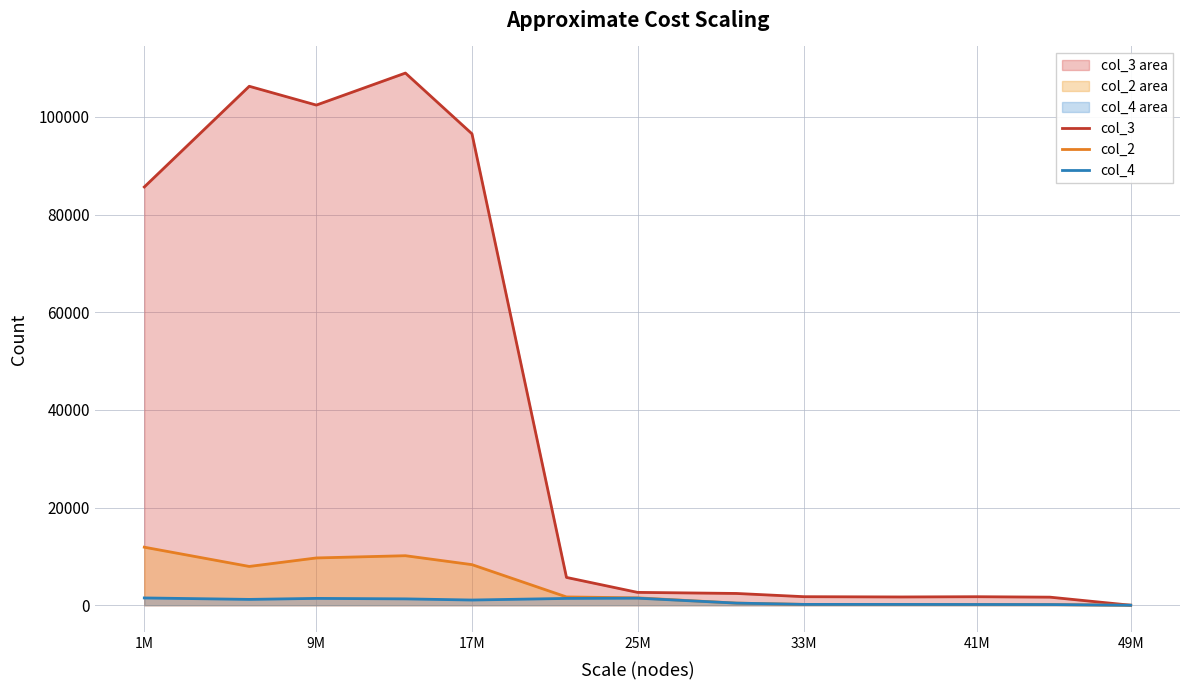

Which series has the largest total across all categories?

col_3